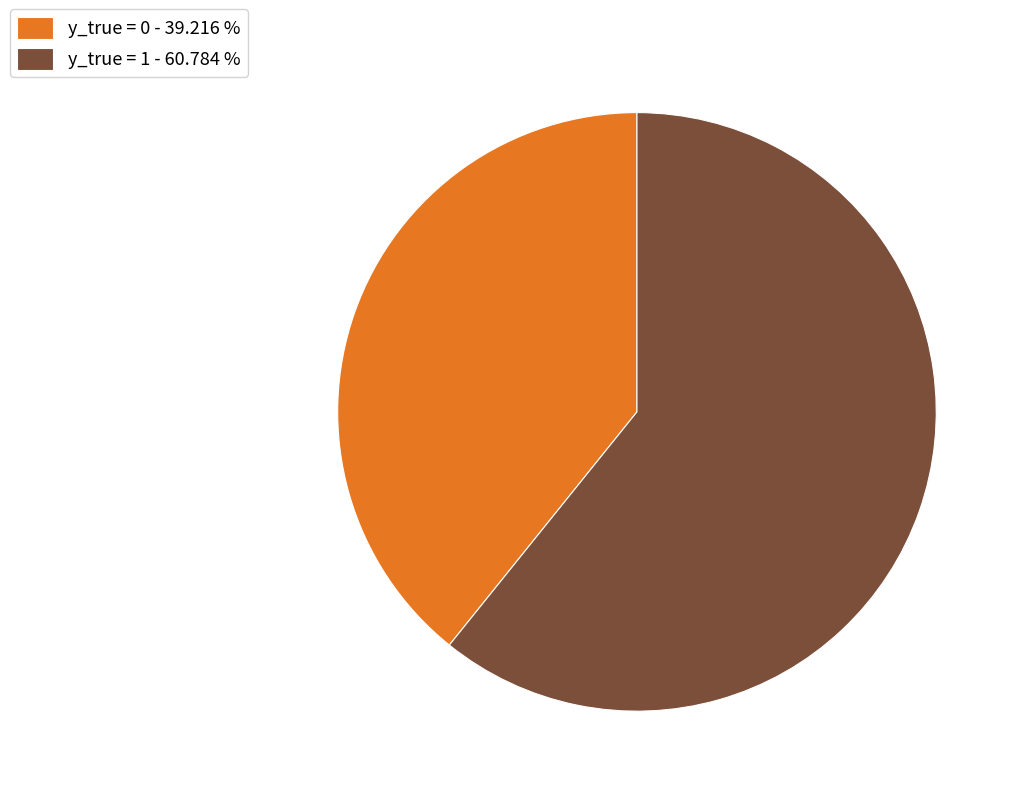

Which has a higher value, y_true = 0 - 39.216 % or y_true = 1 - 60.784 %?

y_true = 1 - 60.784 %